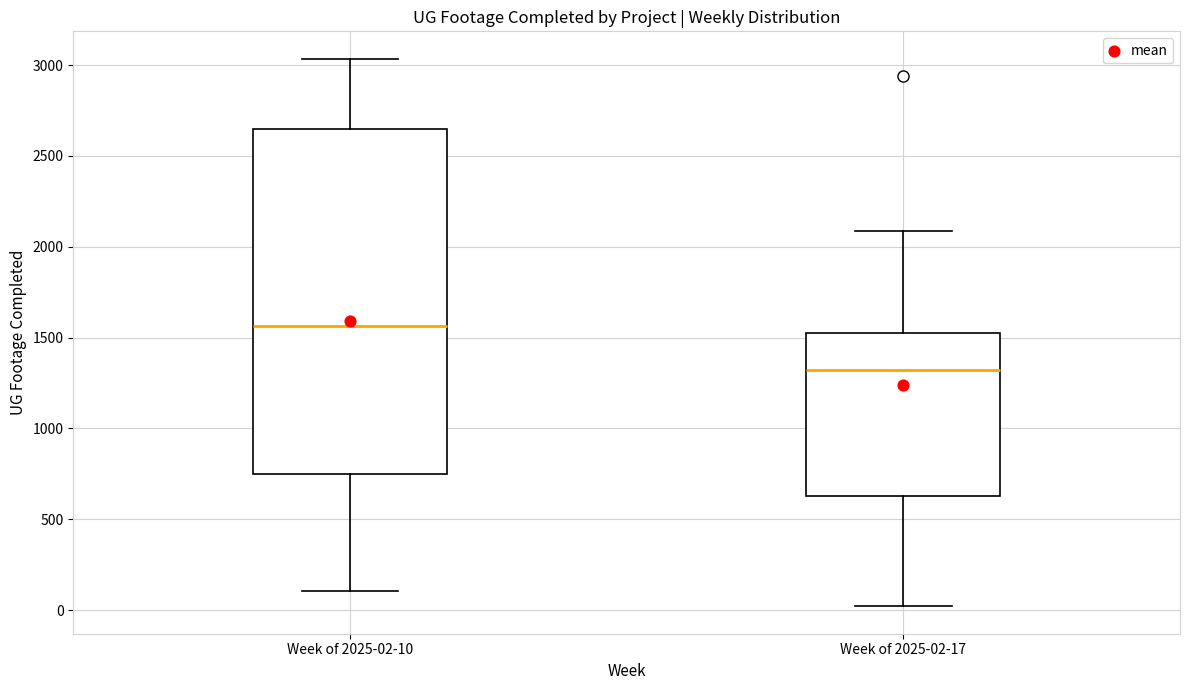

Where does the median line of the box for Week of 2025-02-17 sit on the y-axis? The values are not printed on the chart, so give them approximately, as read against the axis.

1300